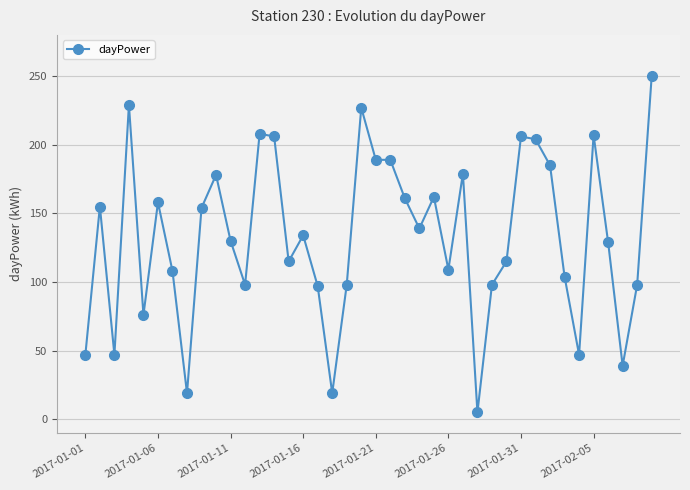

True or false: there are more than 1 points higher than both neighbors.

True